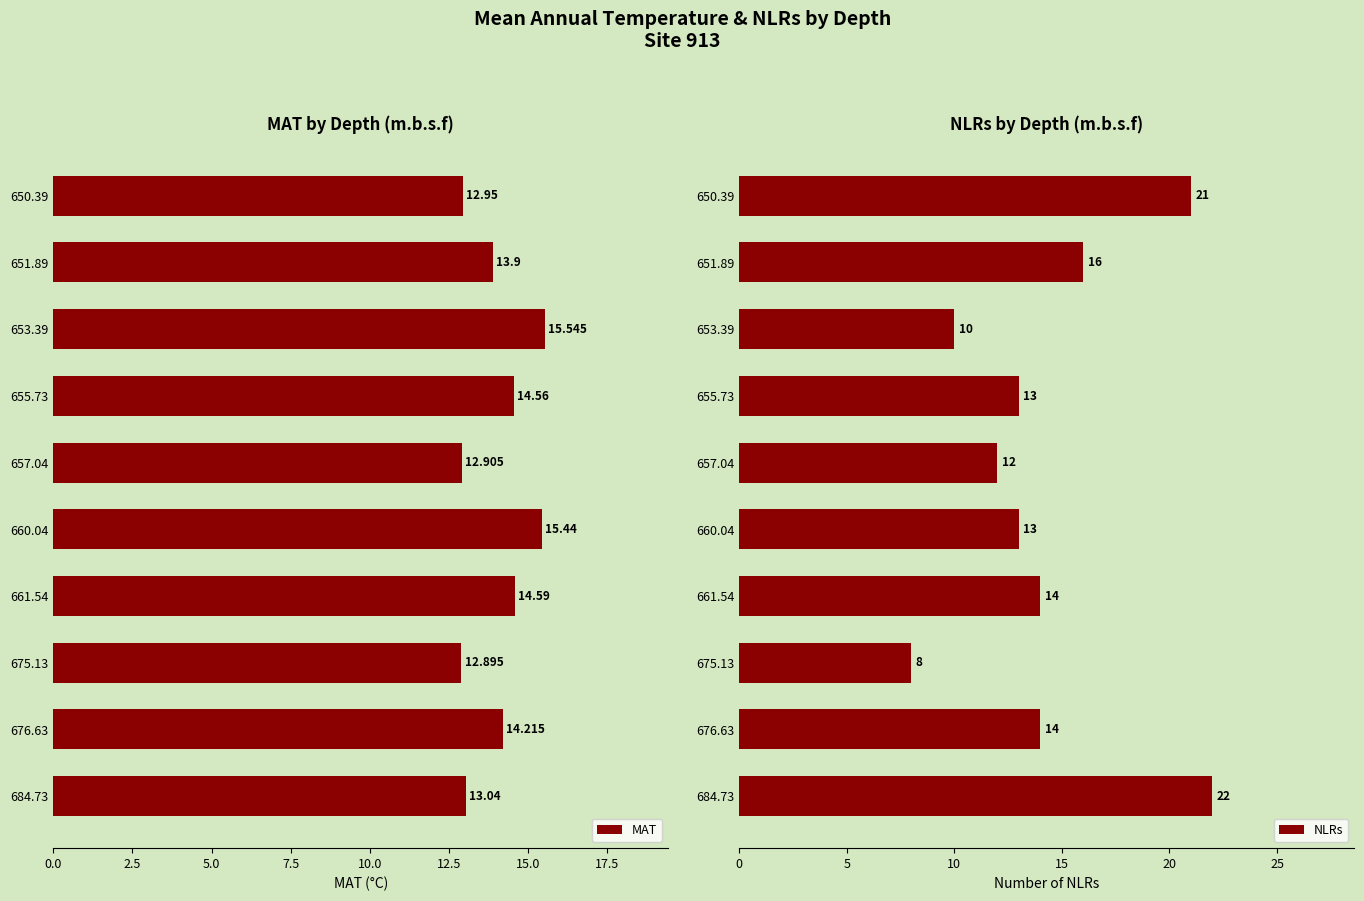

What is the approximate value of NLRs at 661.54, to the nearest 10?

10